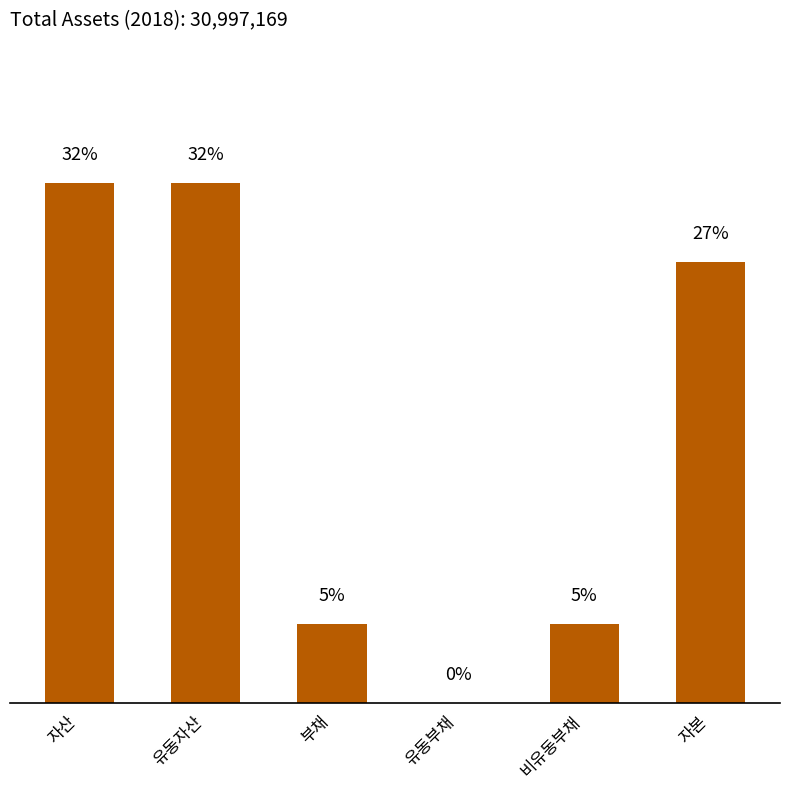

What is the sum of the values at 비유동부채 and 유동부채?

1499562